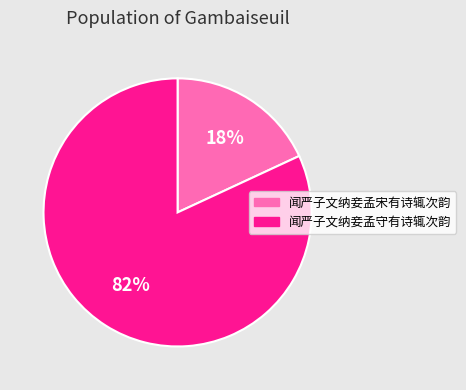

To the nearest percent, what is the combined percentage of 闻严子文纳妾孟守有诗辄次韵 and 闻严子文纳妾孟宋有诗辄次韵?

100%